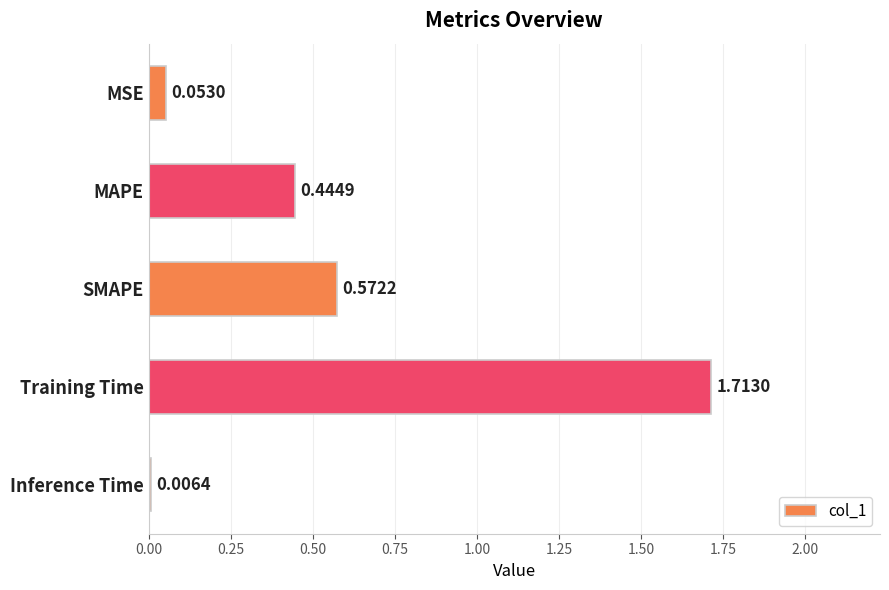

Where is the data nearest to the value 0?

Inference Time